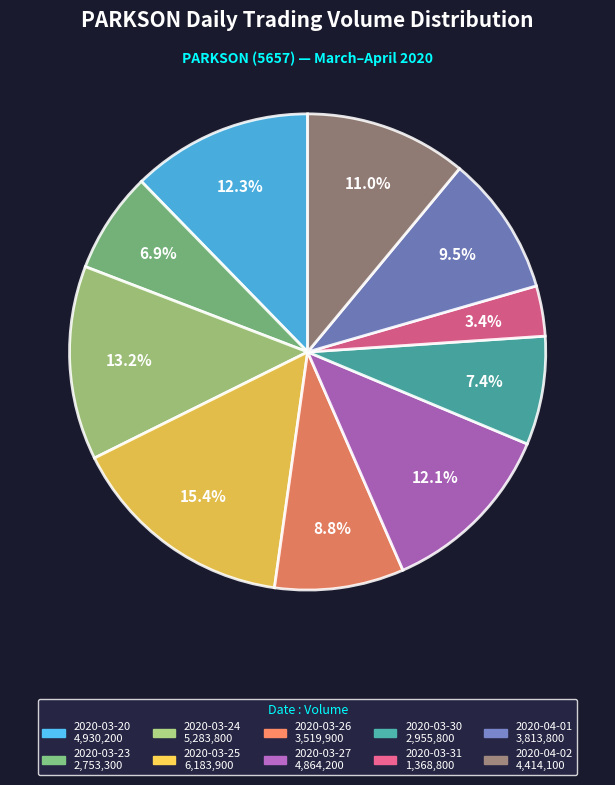

Which has a higher value, 2020-03-27 or 2020-03-24?

2020-03-24